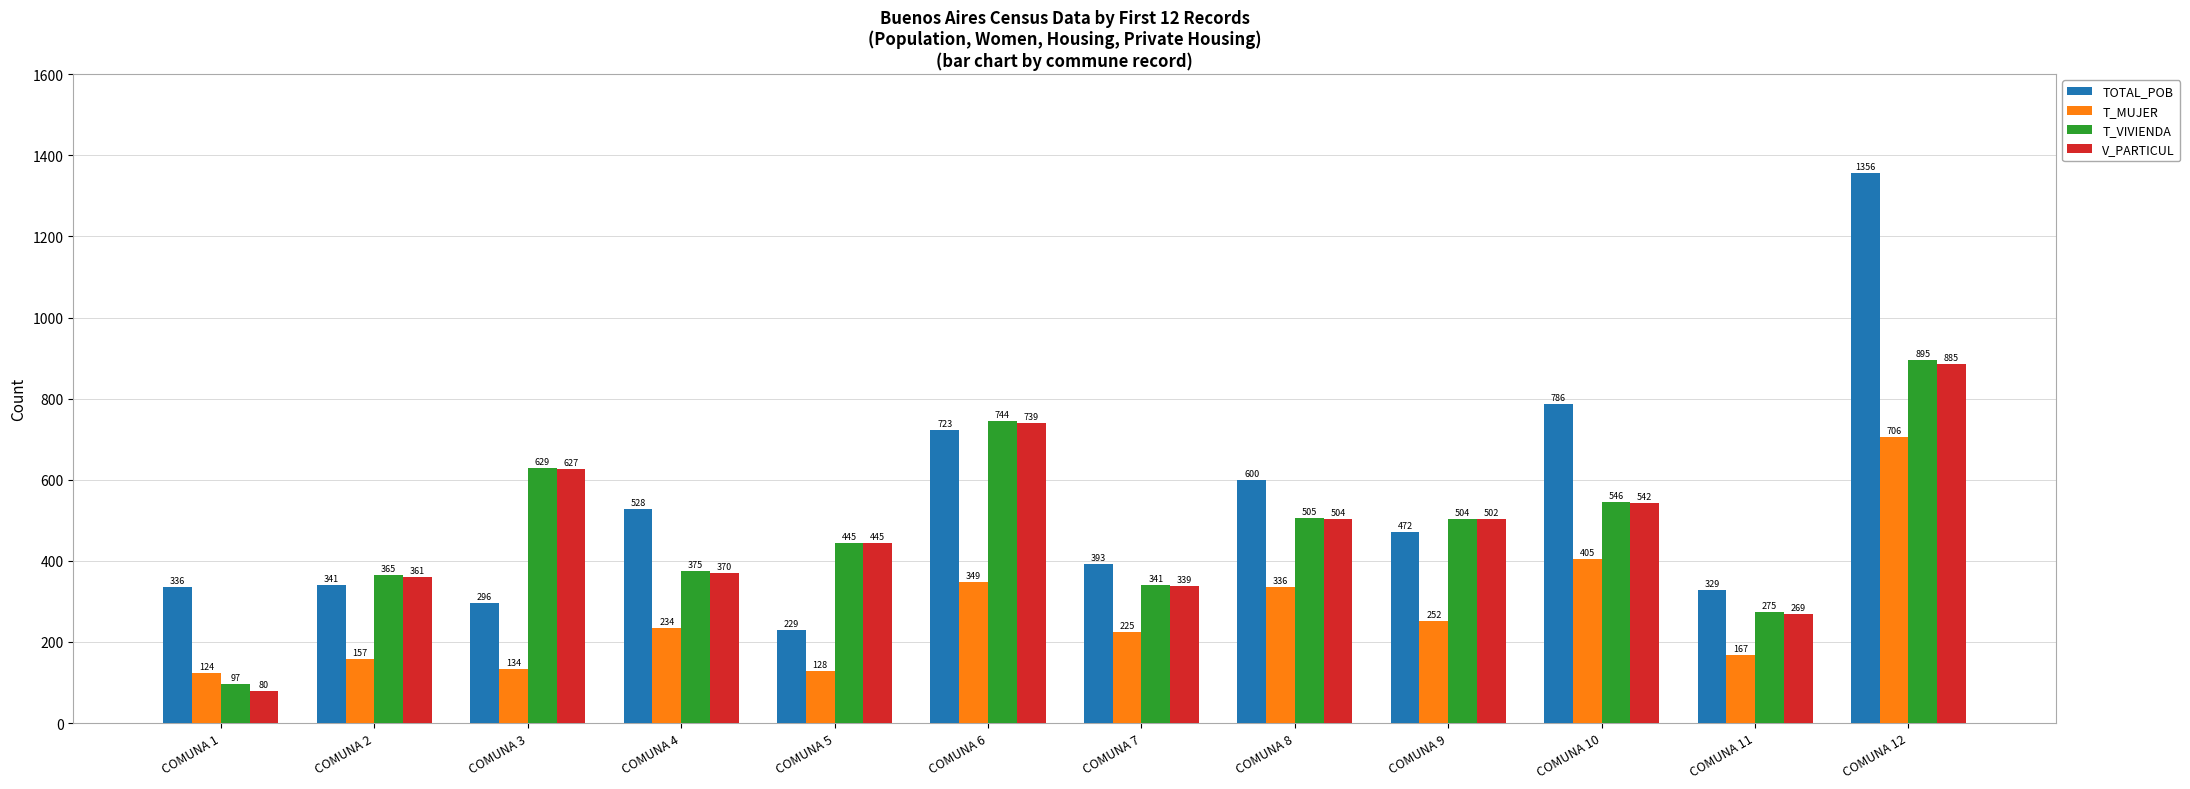

At how many categories does at least one series exceed 237?

12